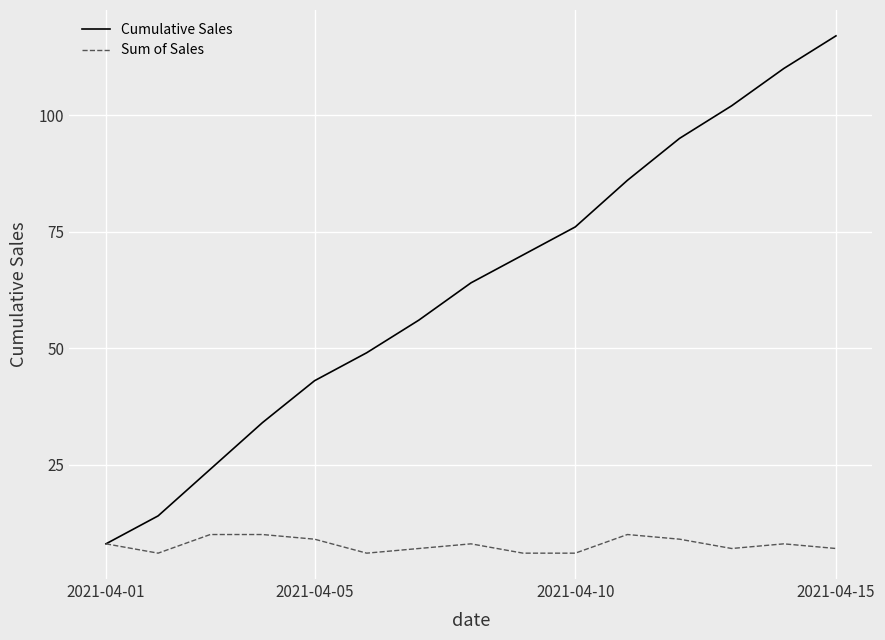

Rank the series by their average value, from highest to lowest.

Cumulative Sales, Sum of Sales